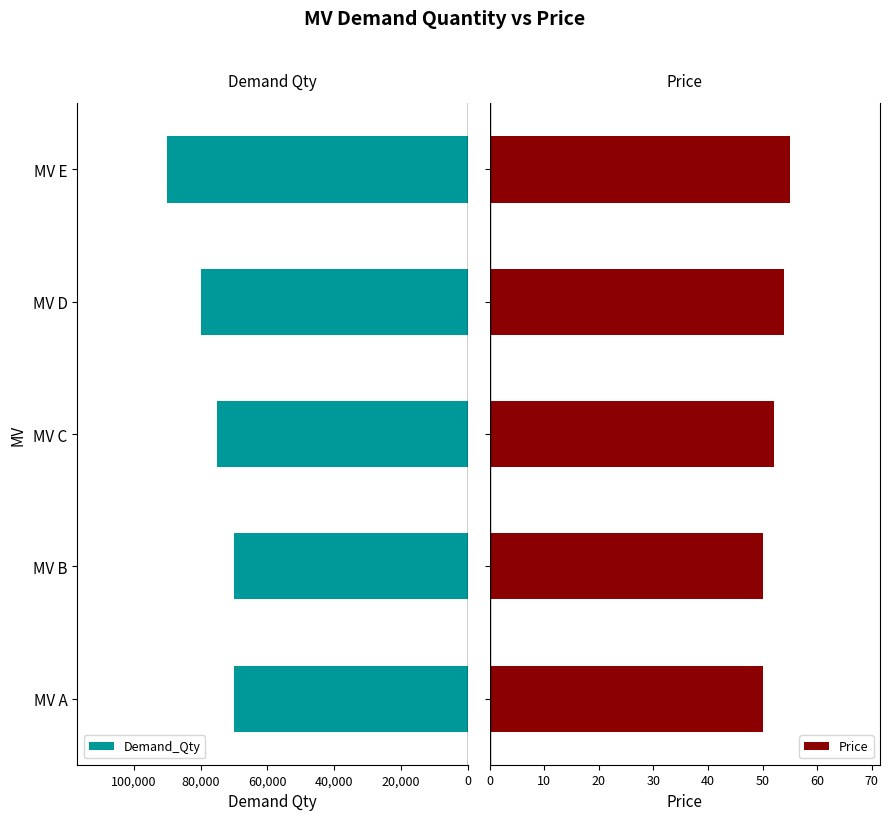

Which series has the largest total across all categories?

Demand_Qty